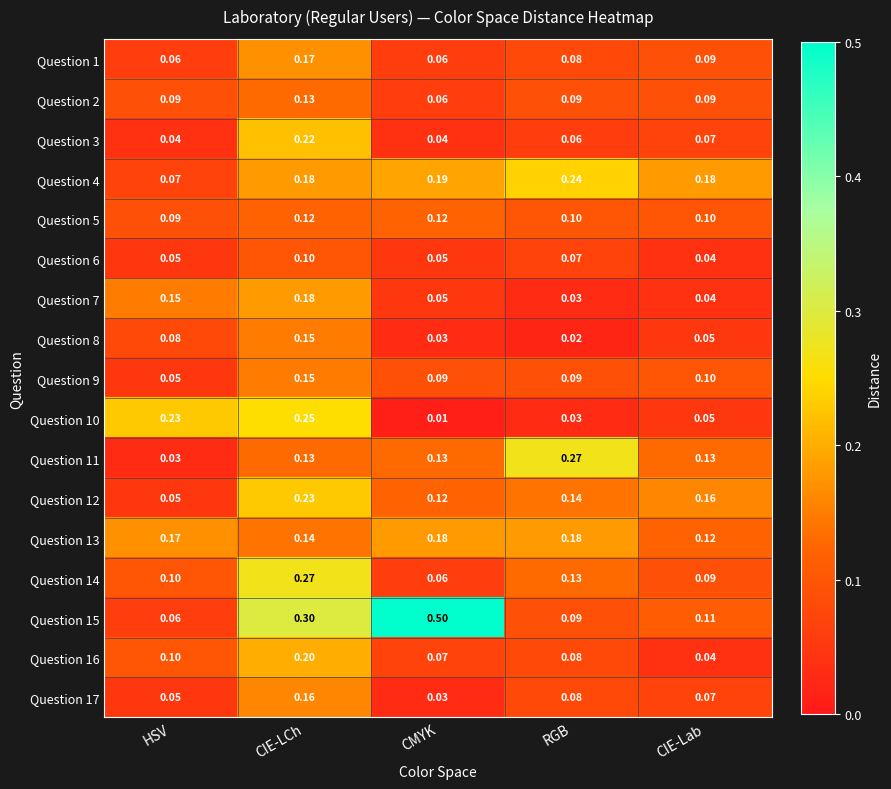

Rank the categories by Question 8 value from lowest to highest.

RGB, CMYK, CIE-Lab, HSV, CIE-LCh